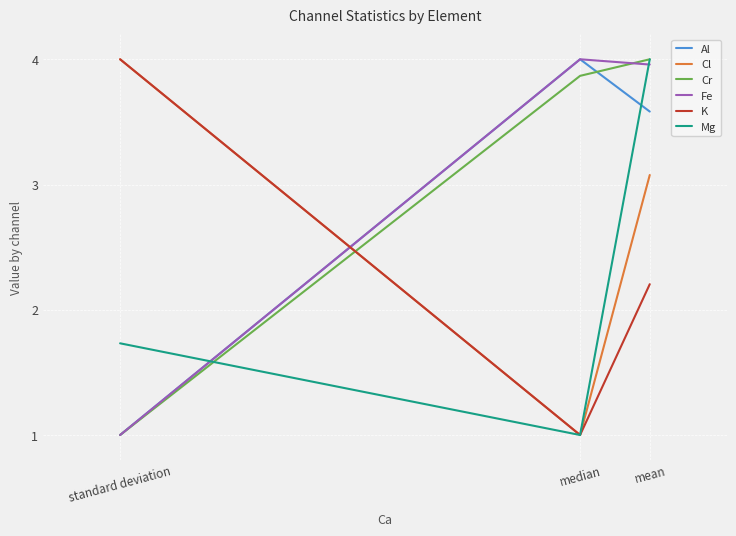

At how many categories does at least one series exceed 2?

3